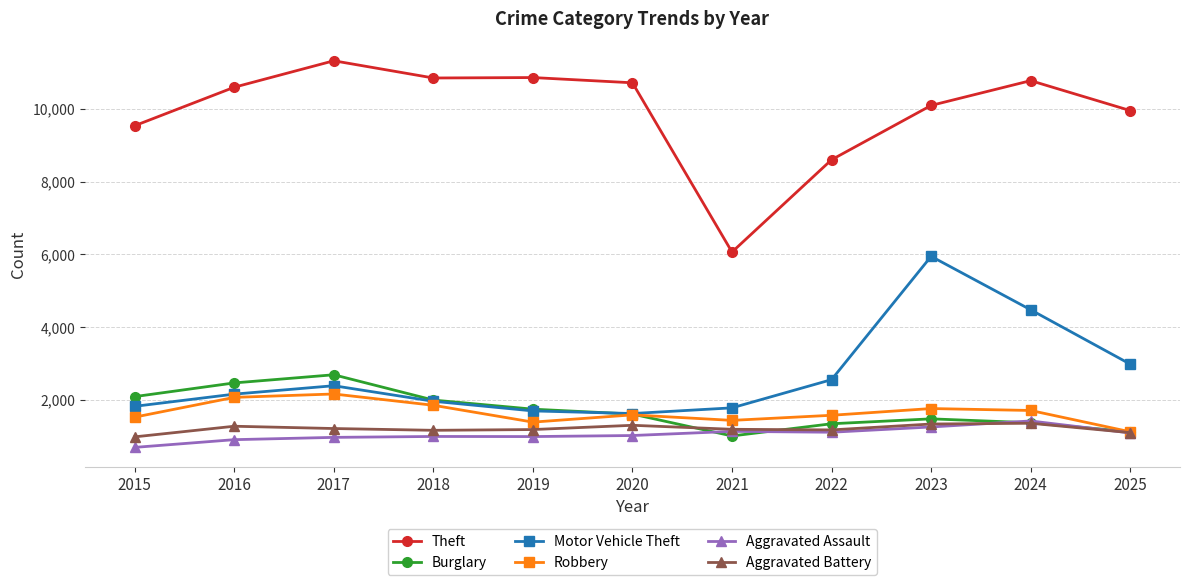

True or false: Theft and Aggravated Assault intersect in this chart.

False